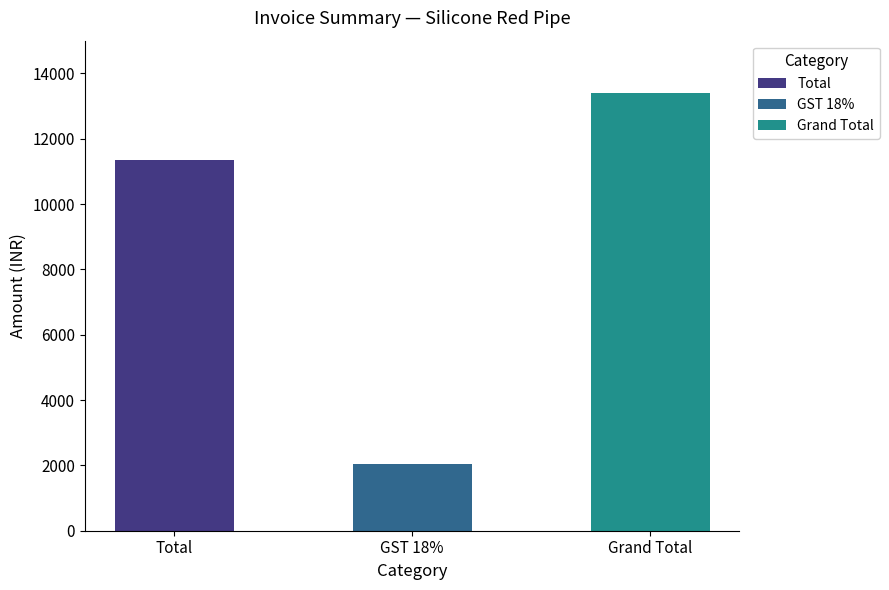

Count the number of values greater than 11350.

1